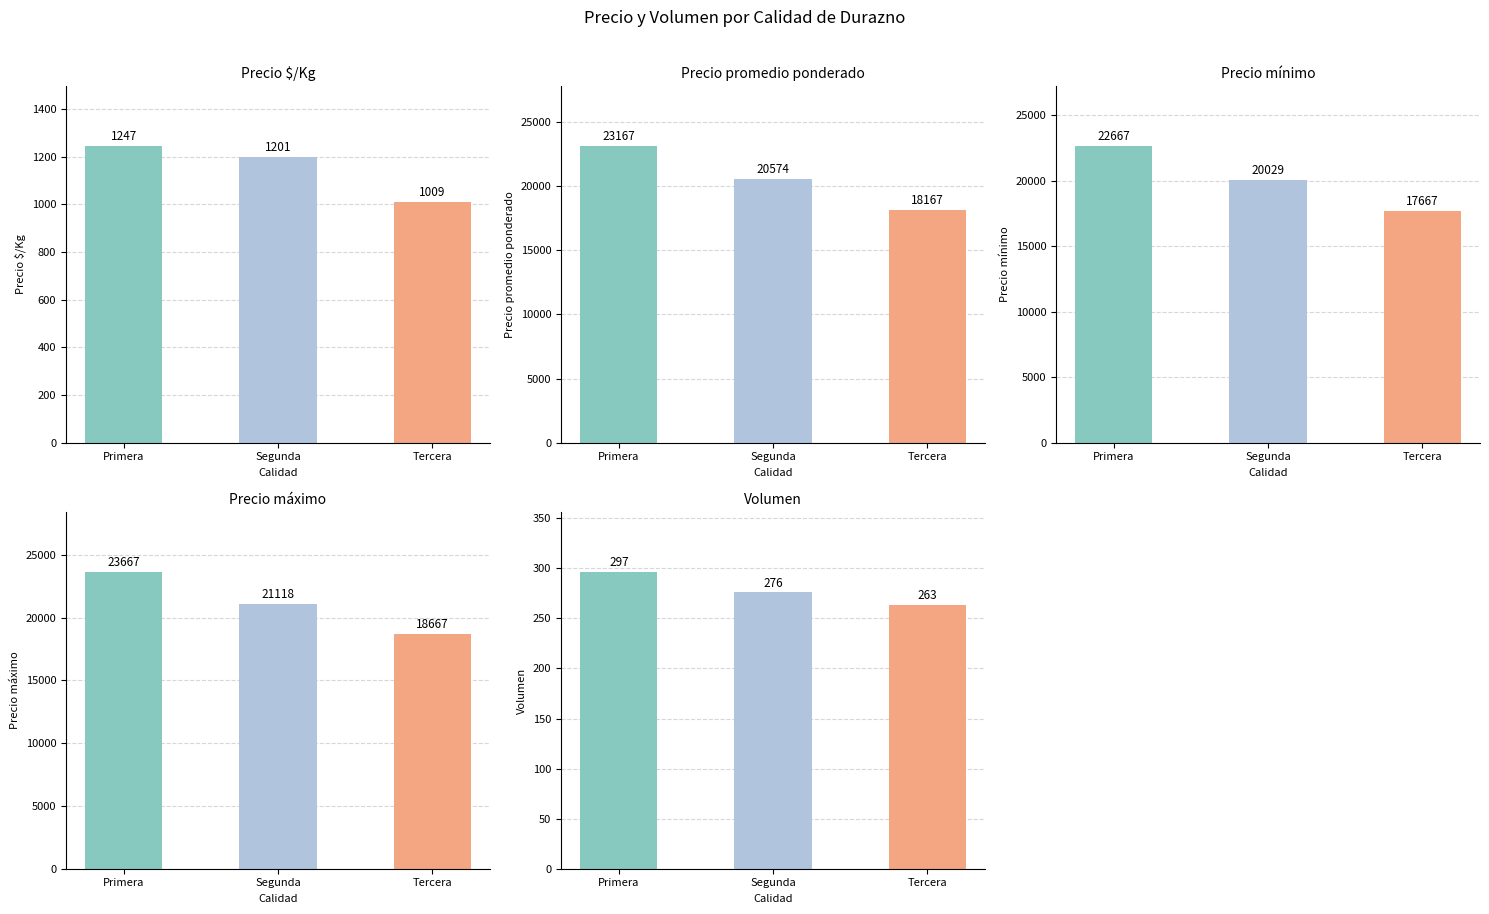

Reading left to right, transcribe all the data shown in this chart.

Precio $/Kg: 1247.0	1201.0	1009.0
Precio promedio ponderado: 23166.7	20573.5	18166.7
Precio mínimo: 22666.7	20029.4	17666.7
Precio máximo: 23666.7	21117.6	18666.7
Volumen: 296.7	275.9	263.3